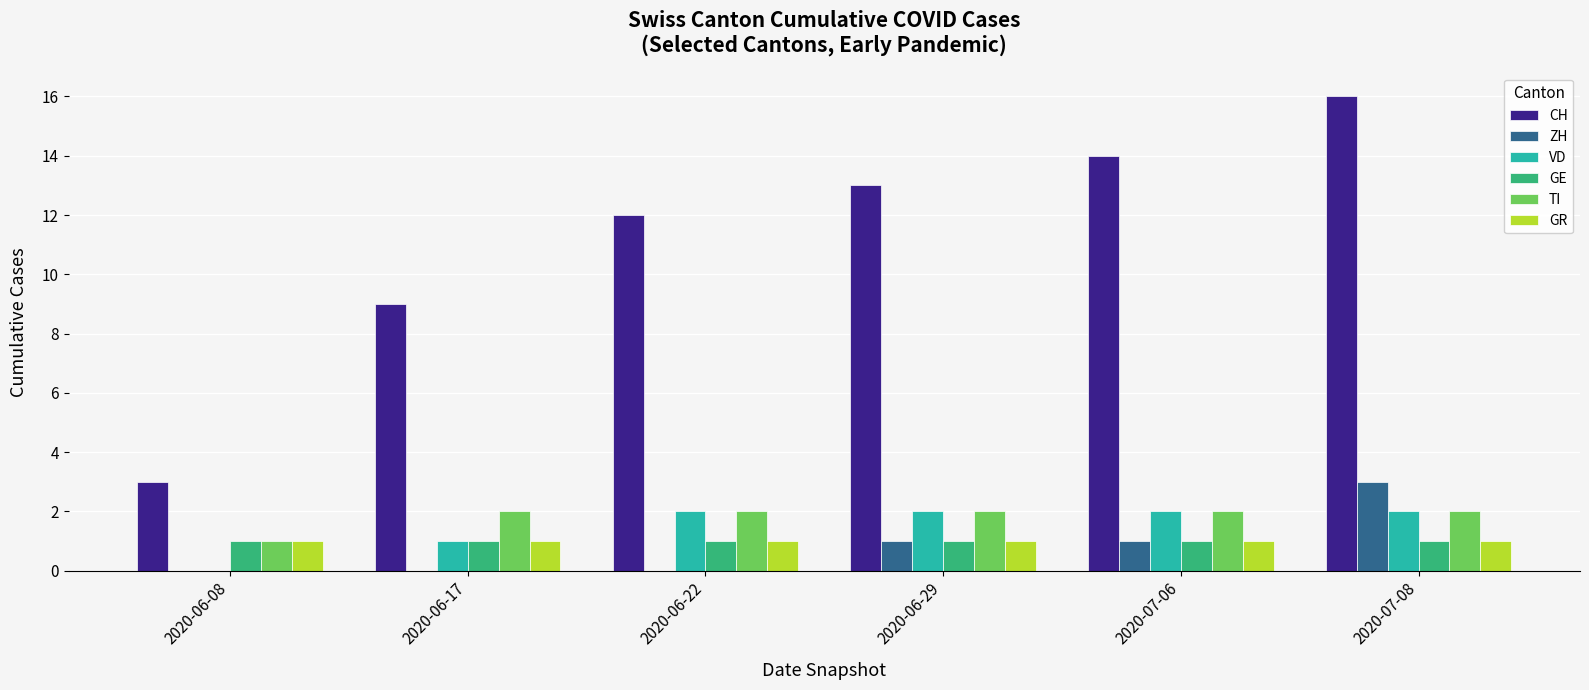

Which label corresponds to the largest value in the chart?

2020-07-08